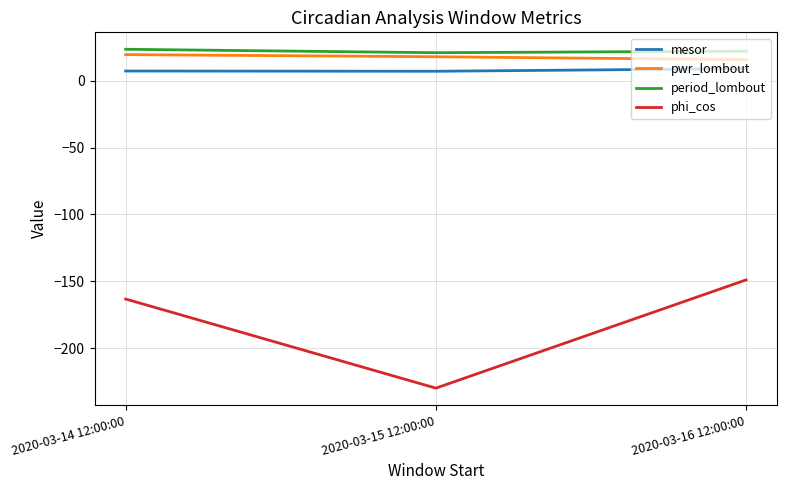

What is the sum of the pwr_lombout values at 2020-03-14 12:00:00 and 2020-03-16 12:00:00?

35.3